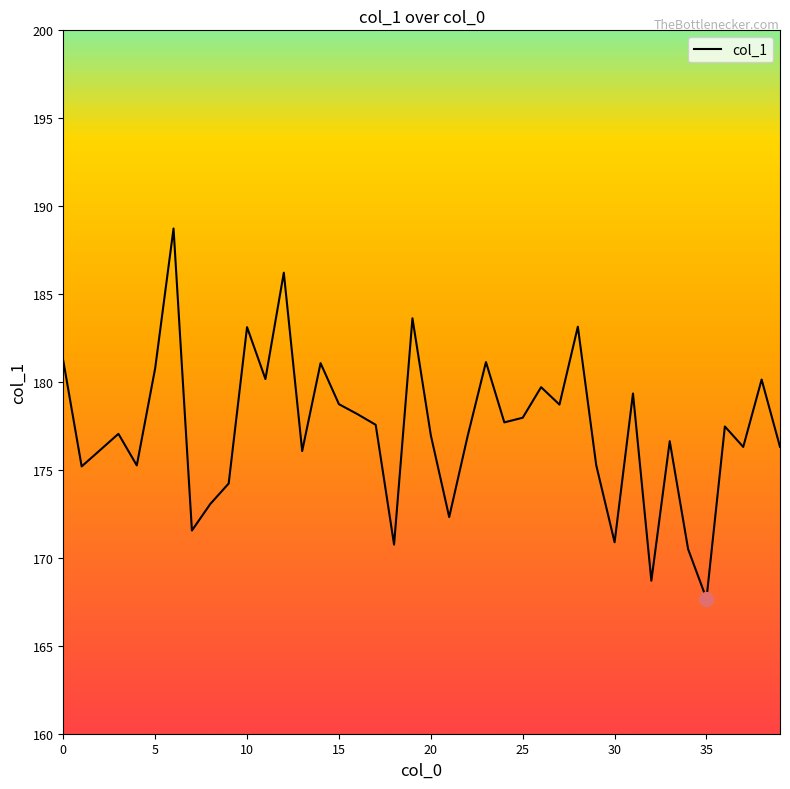

What is the minimum value shown in the chart?

167.7